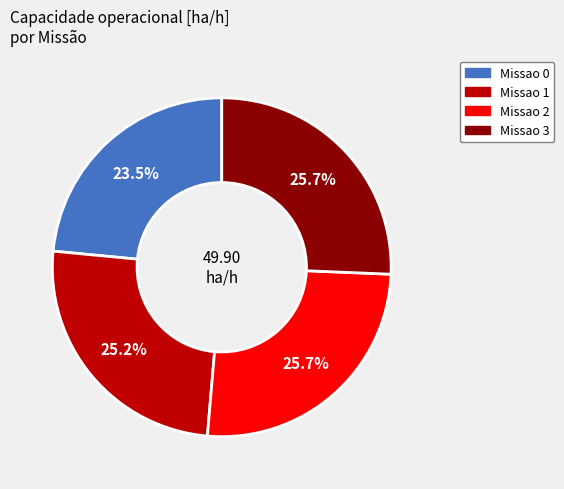

Is there any slice that represents more than half of the pie?

No